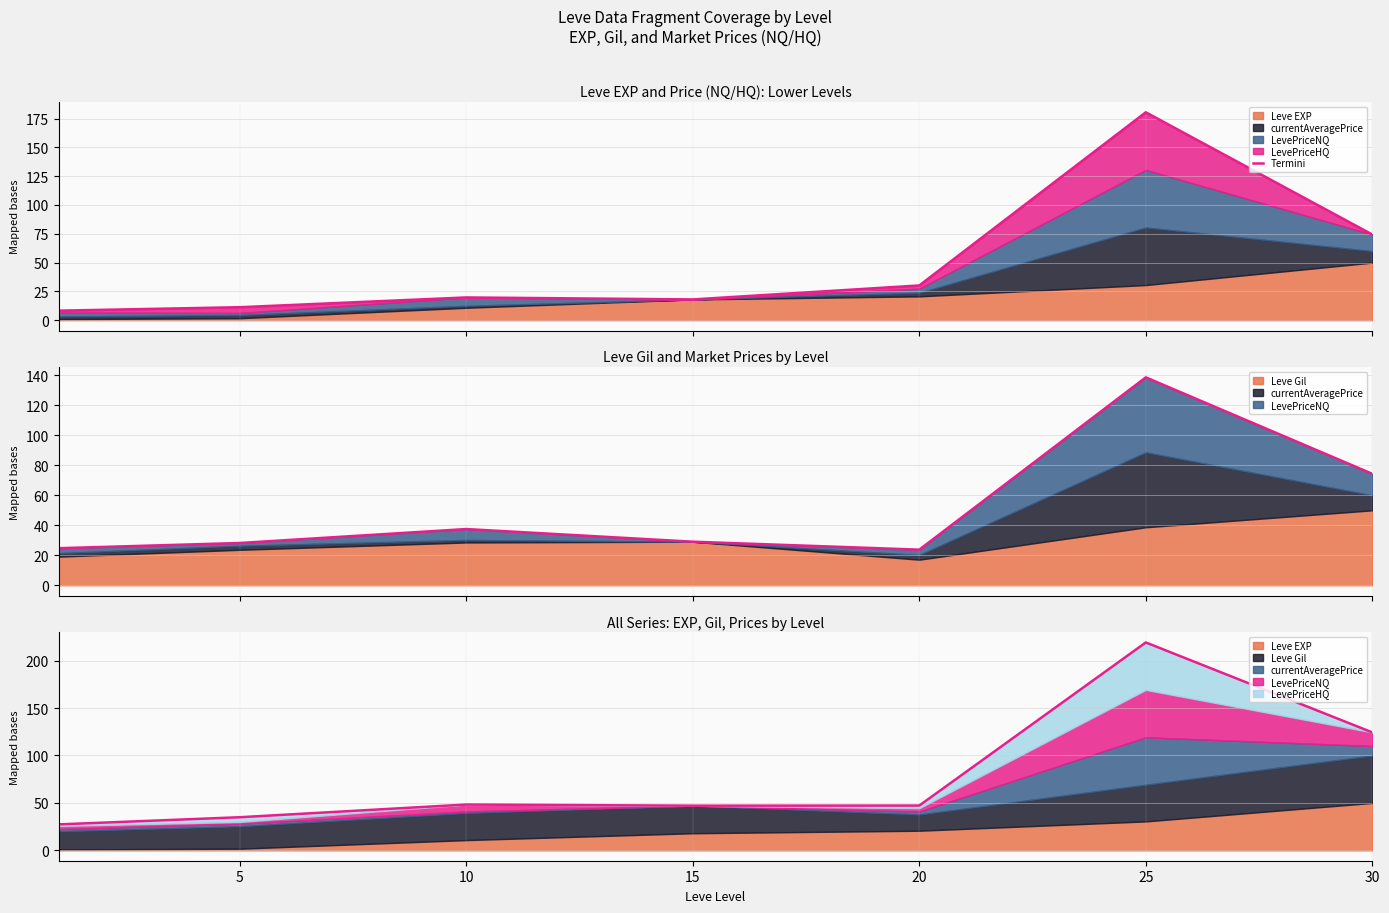

Count the number of values greater than 19.

4